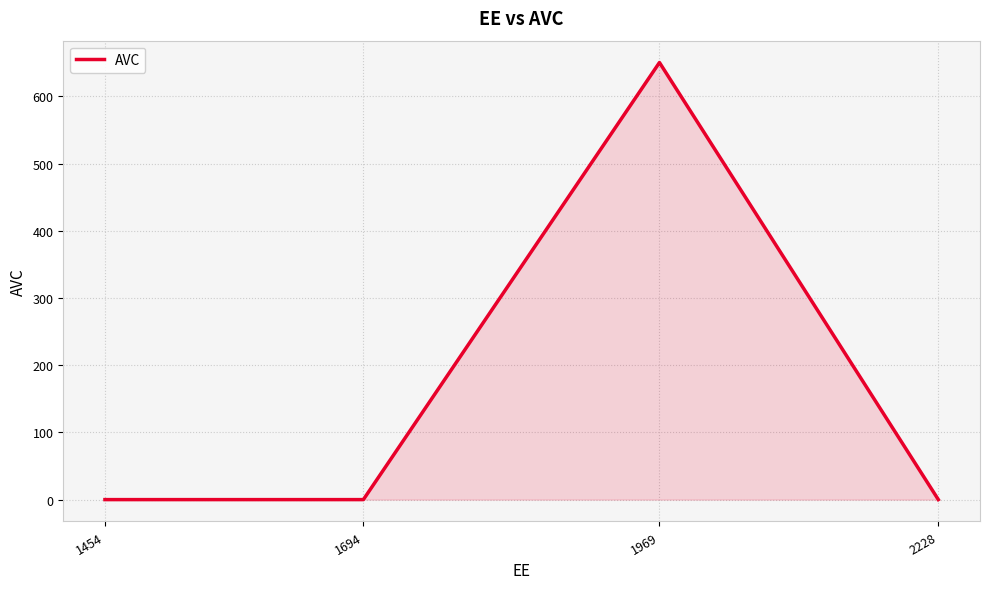

How many lines are shown in the chart?

1